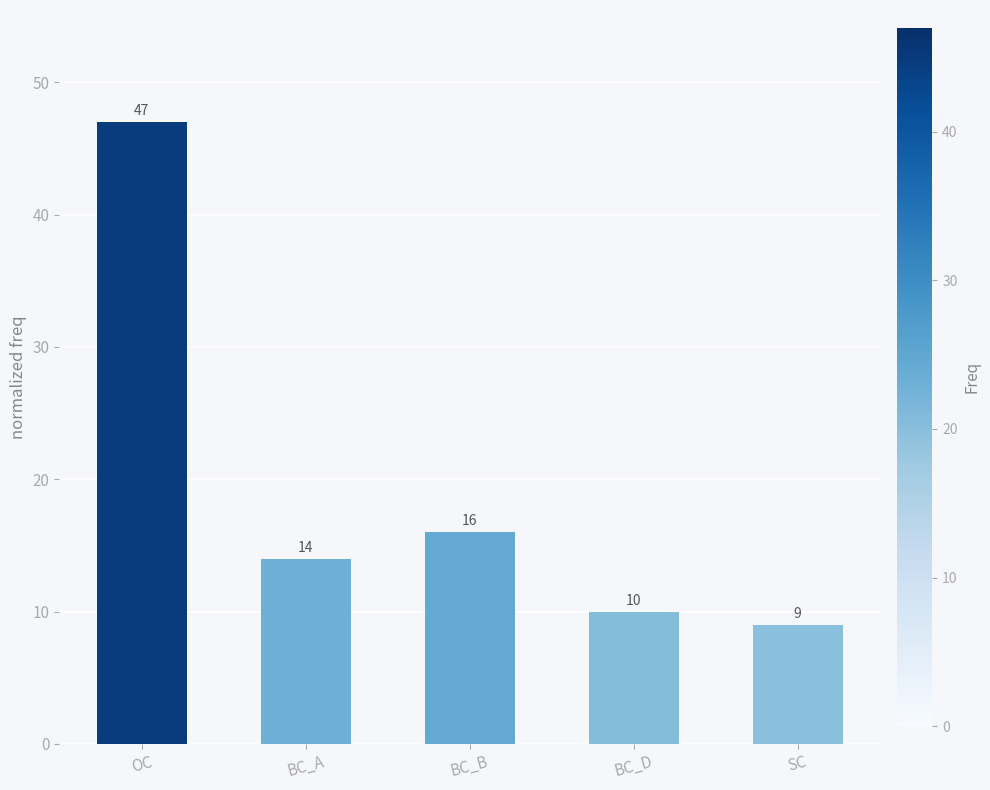

Which label corresponds to the largest value in the chart?

OC